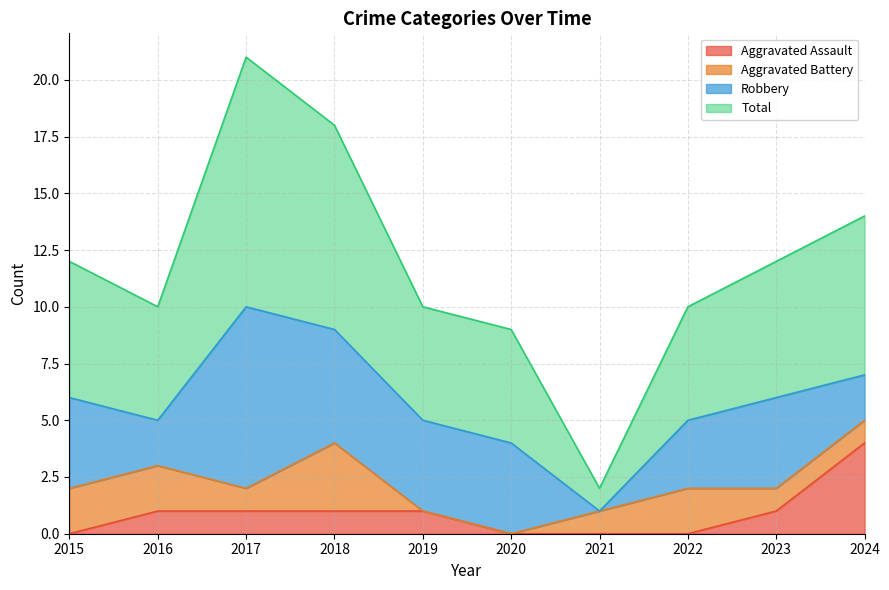

True or false: Aggravated Assault and Total intersect in this chart.

False